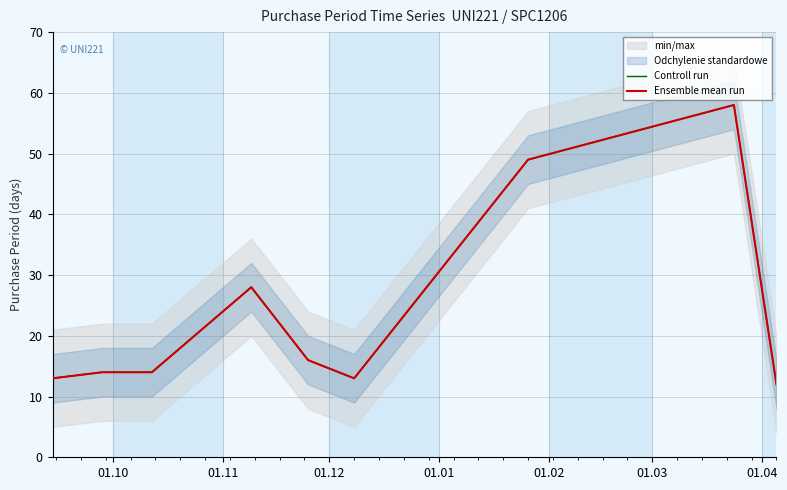

What is the value of the Ensemble mean run point at the 8th from the left?

58